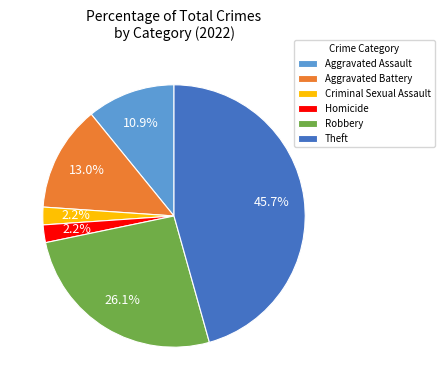

Between Aggravated Battery and Robbery, which is larger?

Robbery